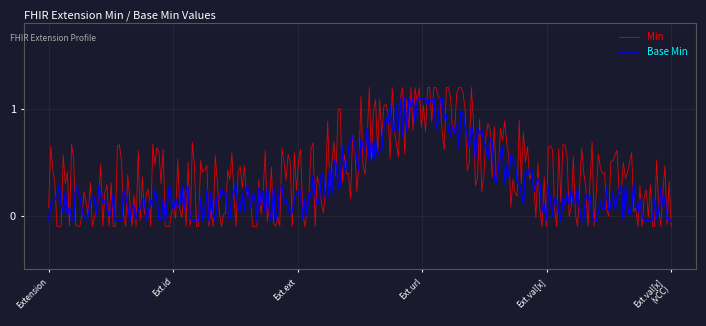

Which series has the largest range (max minus min)?

Min